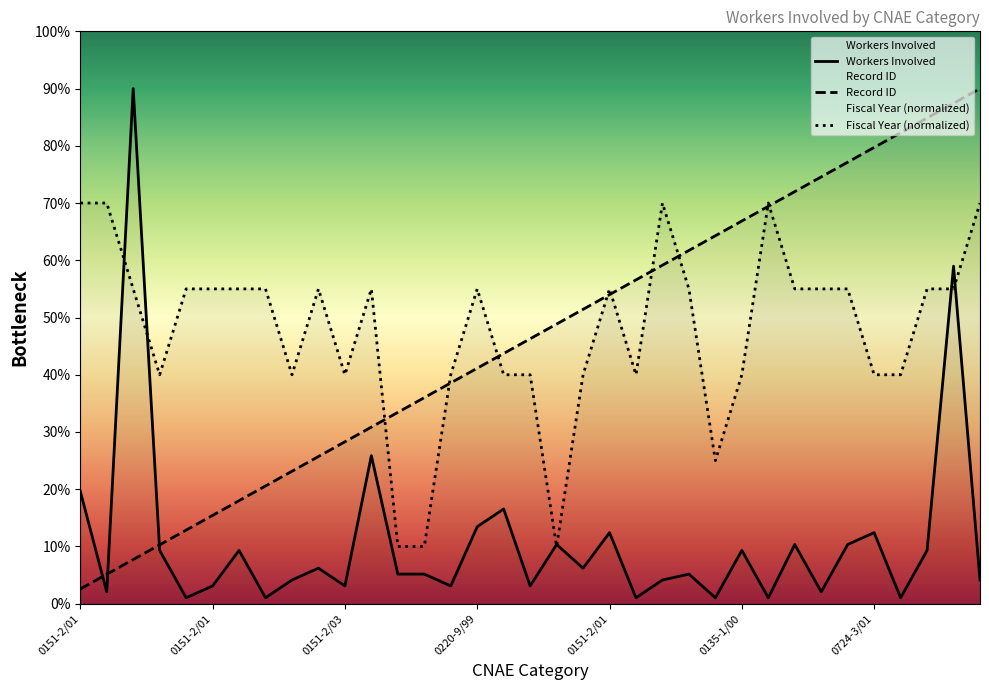

What is the spread (max minus min) of values at 0134-2/00?

82.3